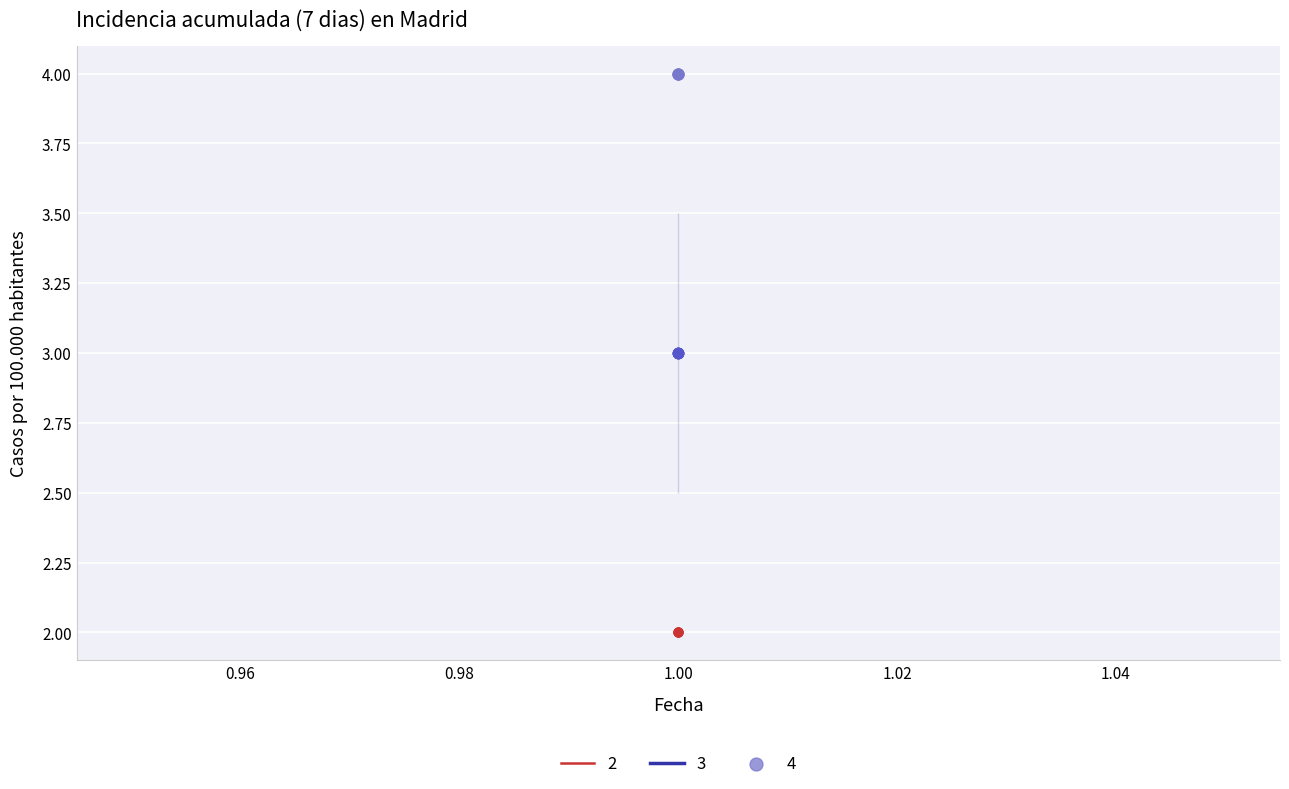

Which series has the largest total across all categories?

4